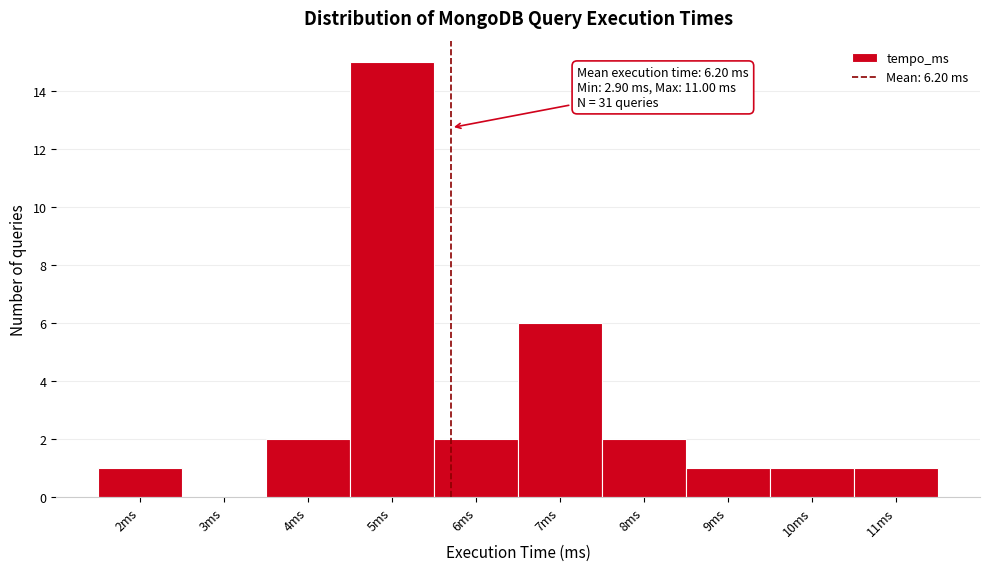

Reading right to left, extract all data points from this chart.

11ms=1	10ms=1	9ms=1	8ms=2	7ms=6	6ms=2	5ms=15	4ms=2	3ms=0	2ms=1